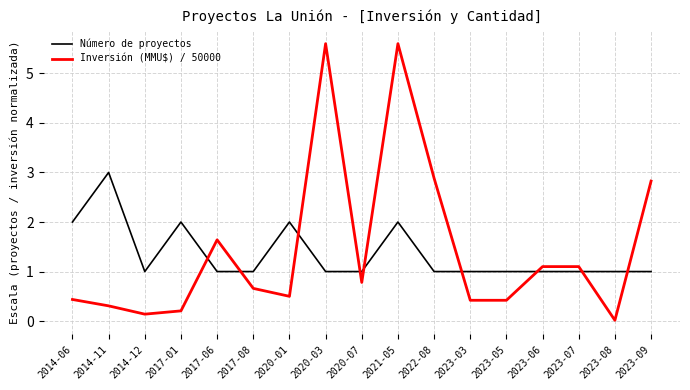

Is the value of Número de proyectos at 2017-01 greater than the value of Inversión (MMU$) / 50000 at 2014-06?

Yes